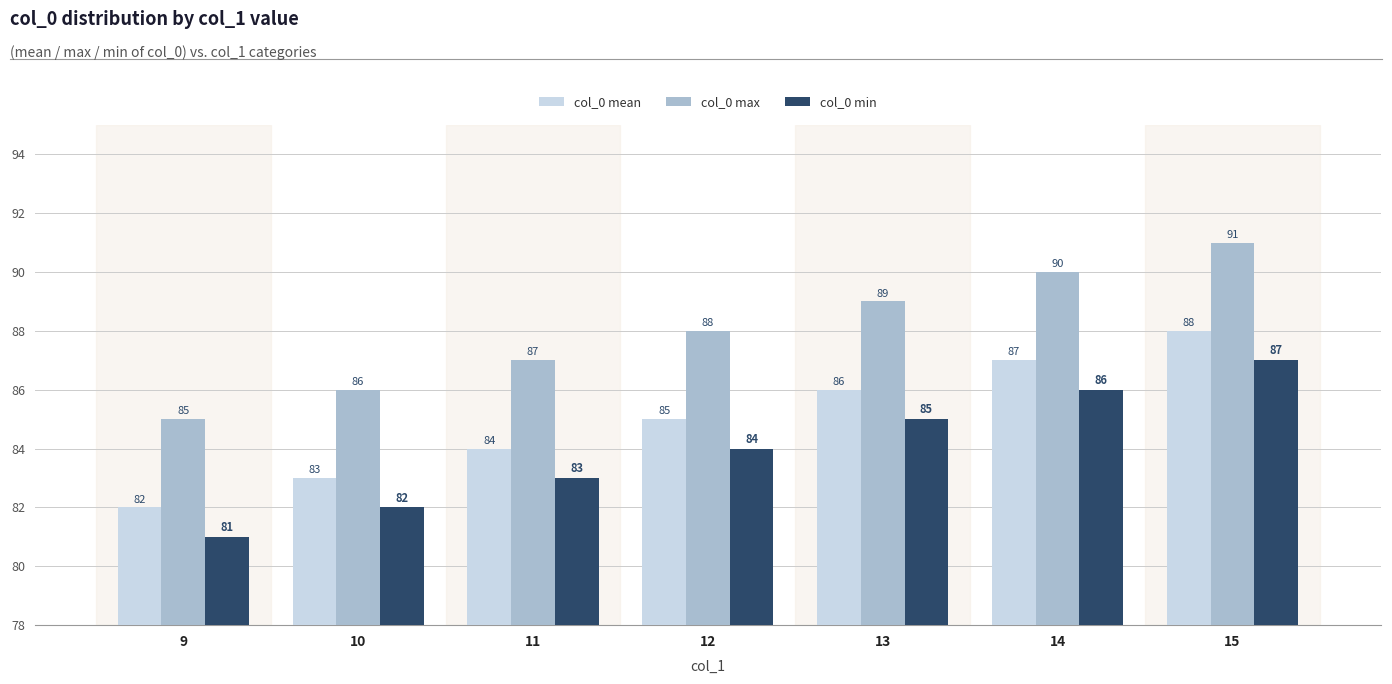

What is the value of the col_0 min bar at the 1st from the left?

81